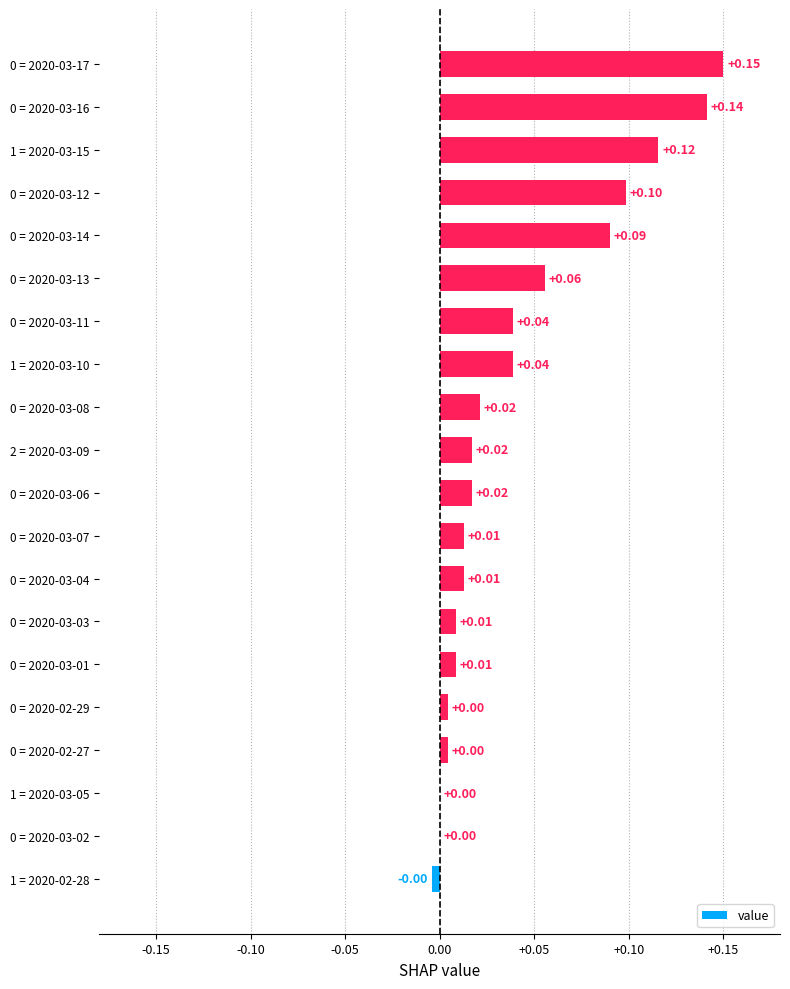

What is the sum of all values?

0.8